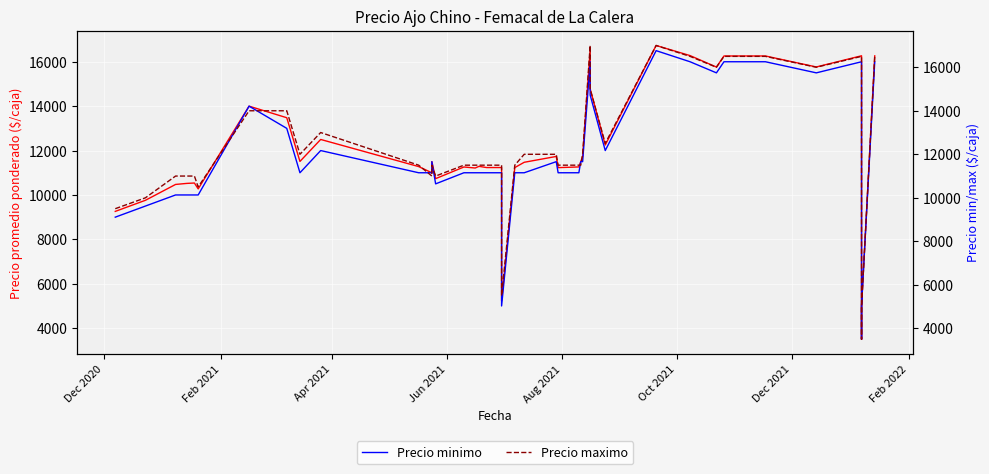

True or false: Precio maximo has more than 1 interior local peaks.

True